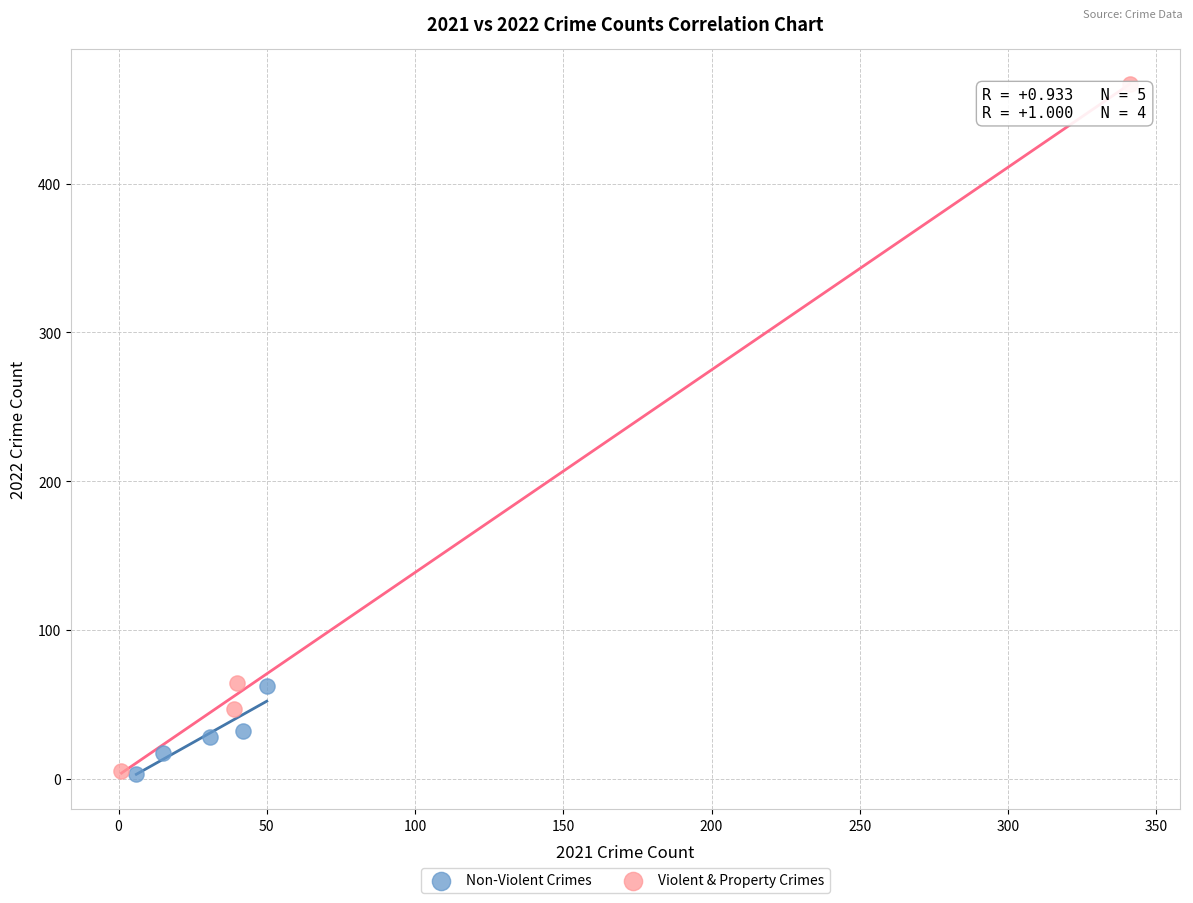

Which series contains the highest Y value?

Violent & Property Crimes